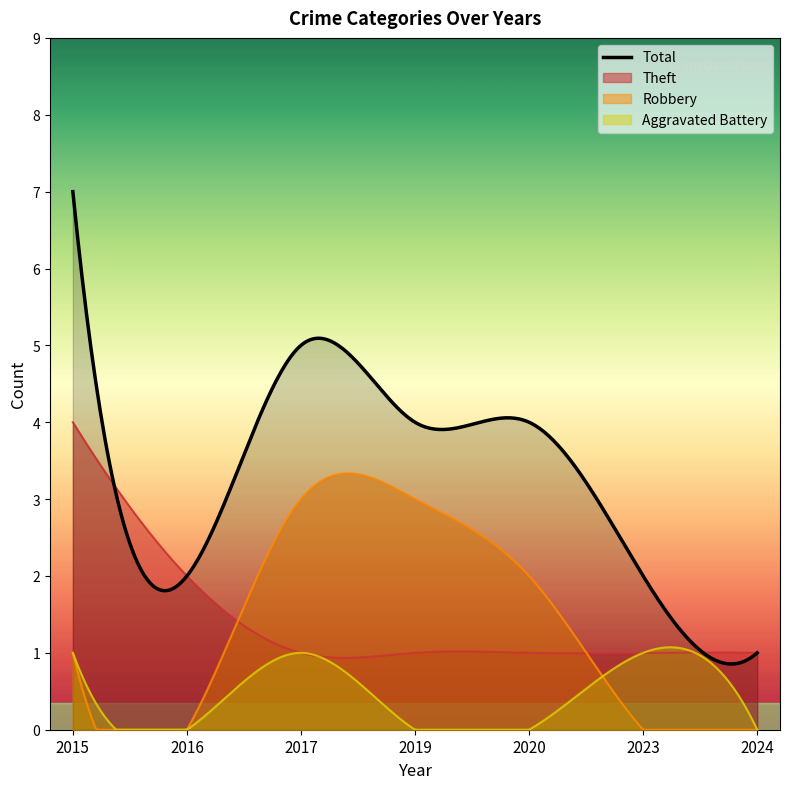

How many lines are shown in the chart?

4